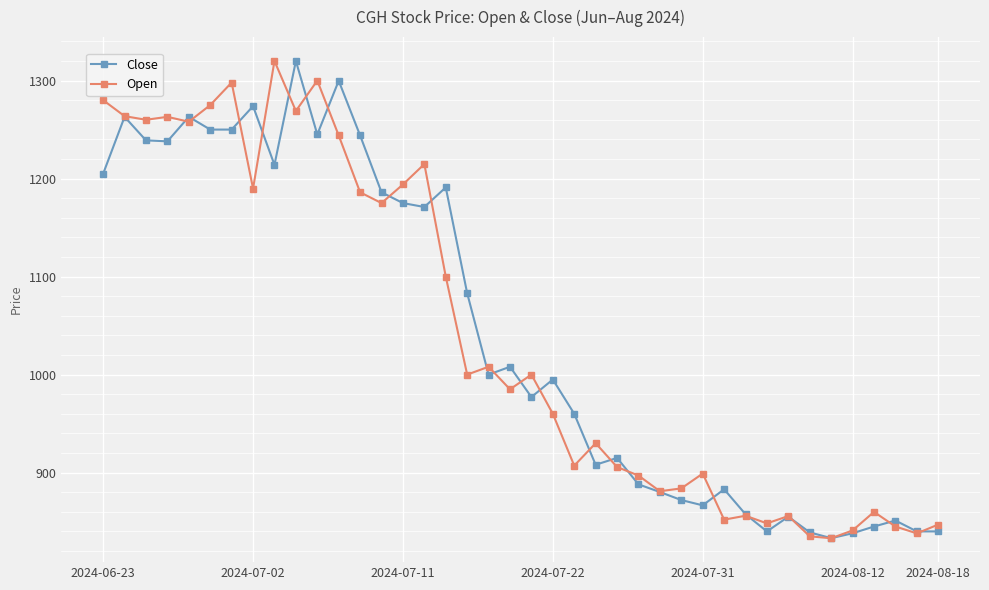

What is the minimum value for Open?

833.0